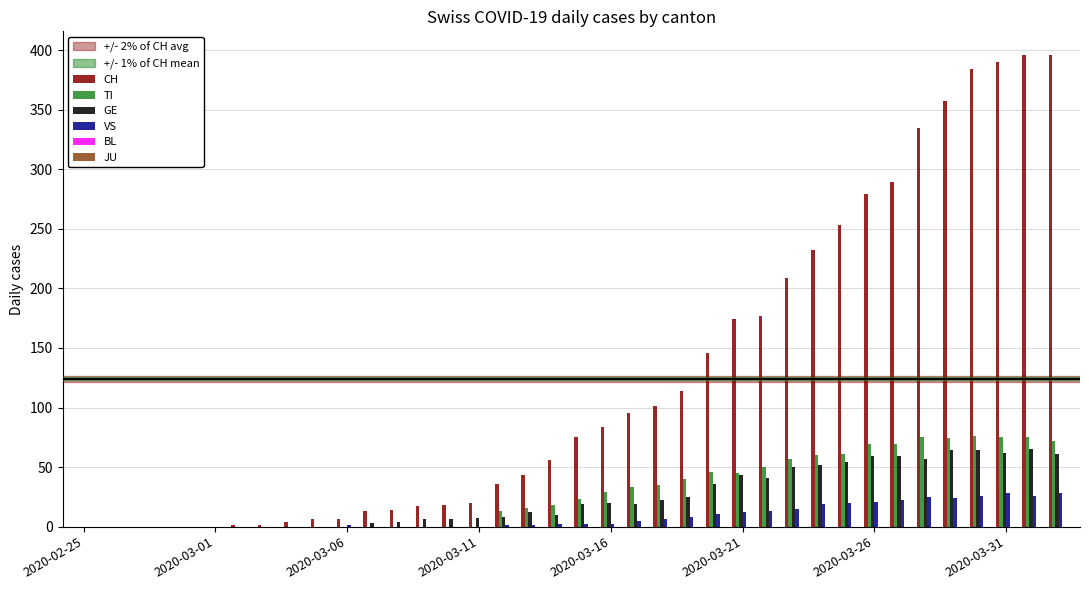

What is the maximum value for CH?

396